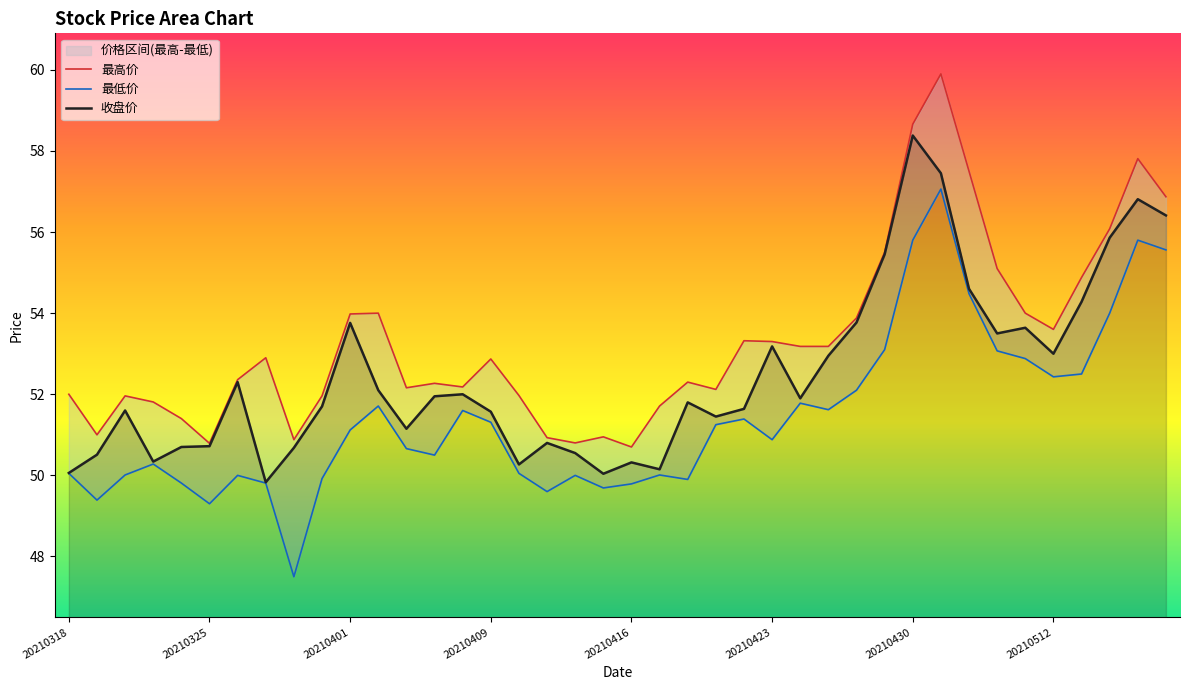

Is this an area chart (filled region under the line)?

No